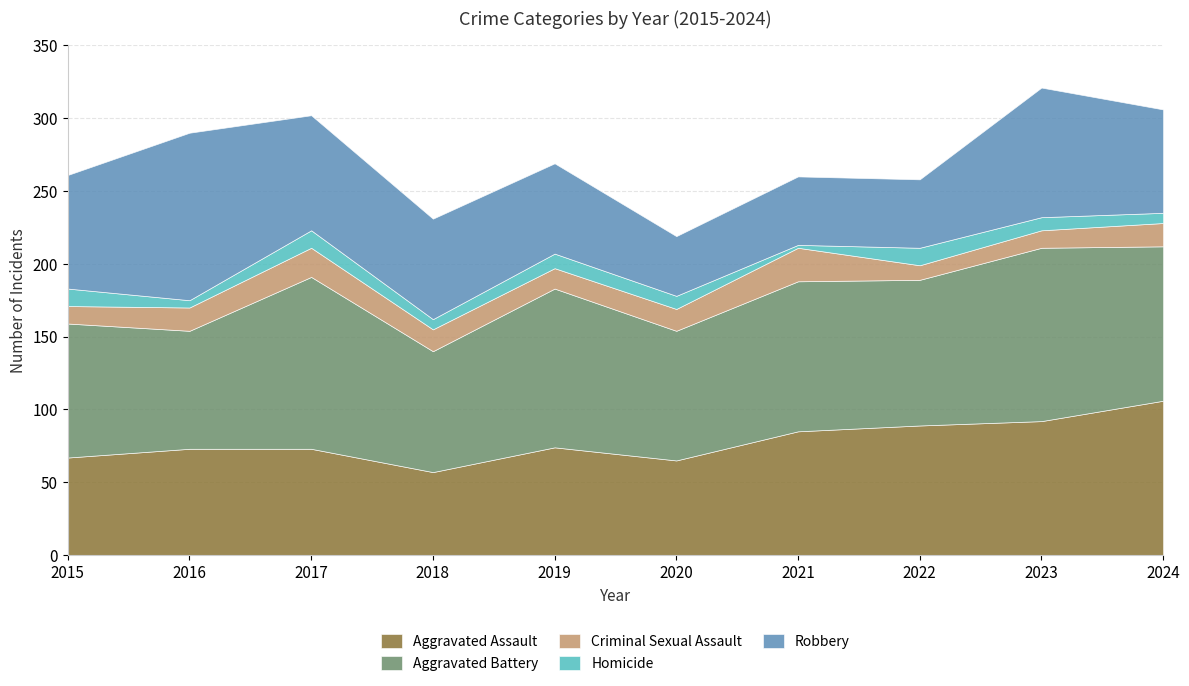

What is the smallest value displayed?

2